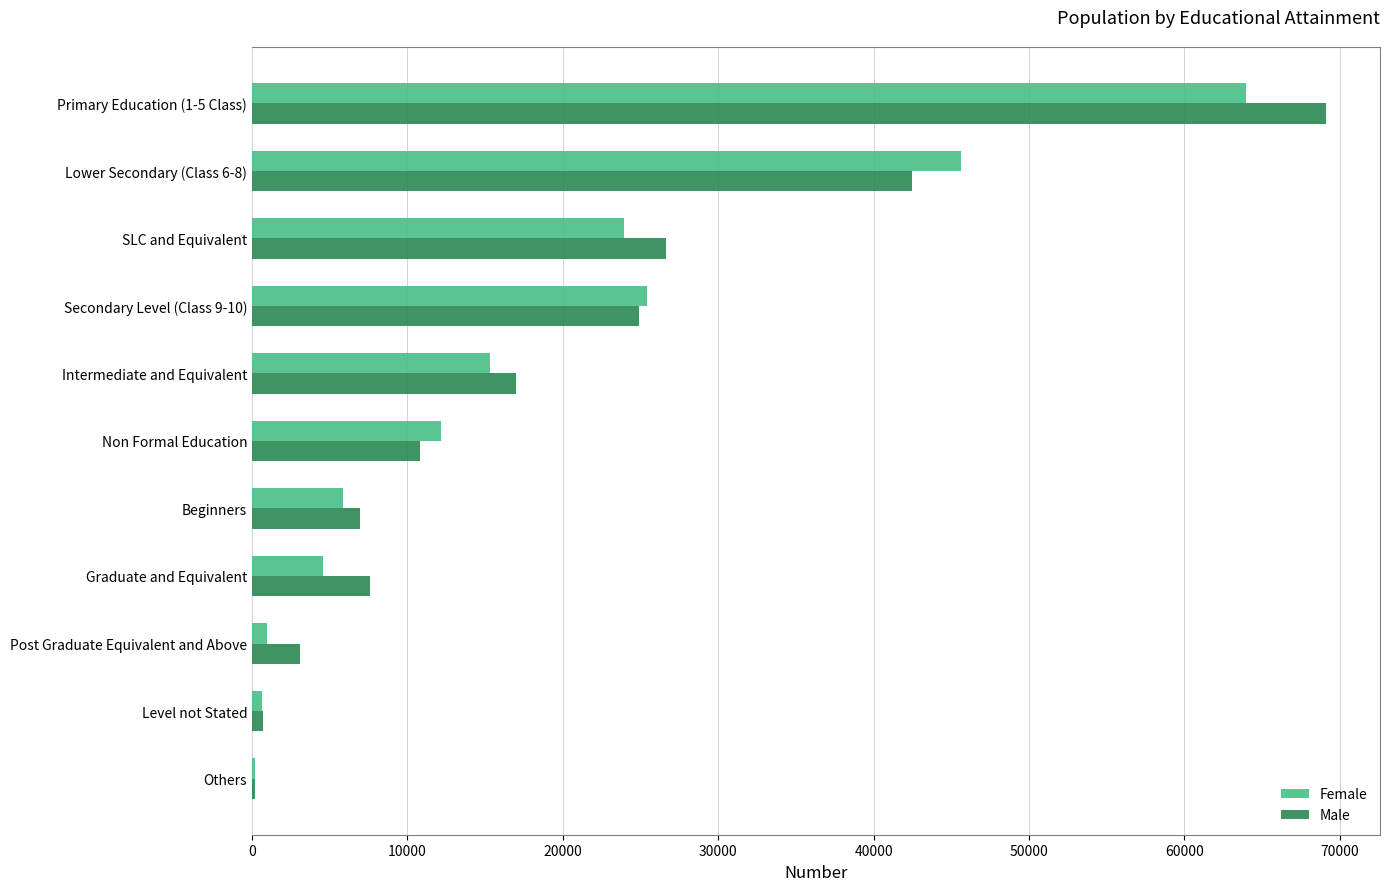

At which label is Female closest to 32067?

Secondary Level (Class 9-10)